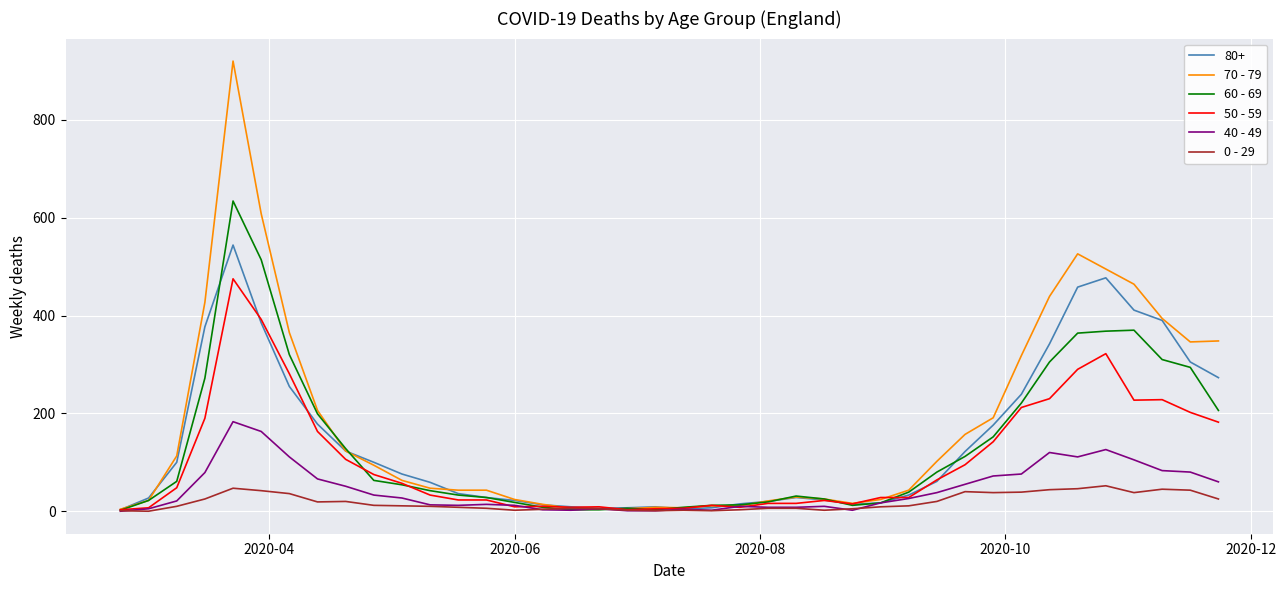

Which series has the widest spread of values?

70 - 79